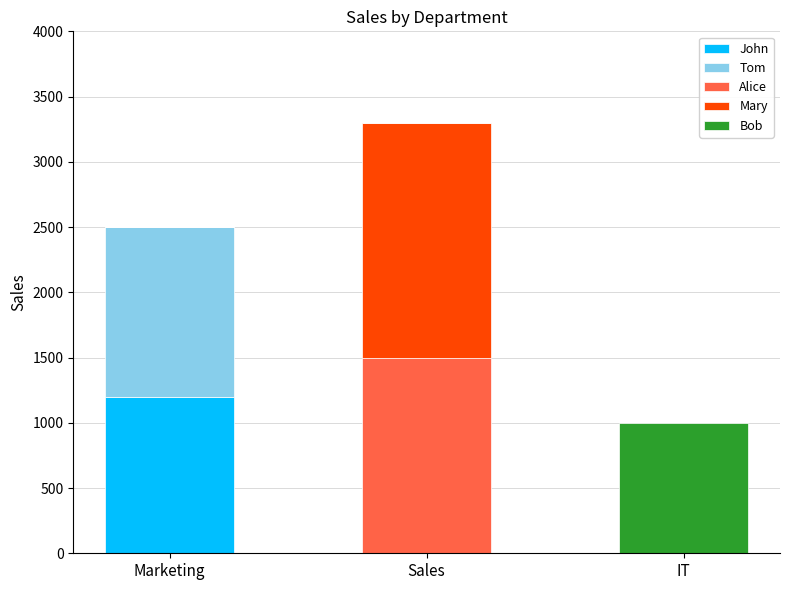

What is the total value across all series at Marketing?

2500